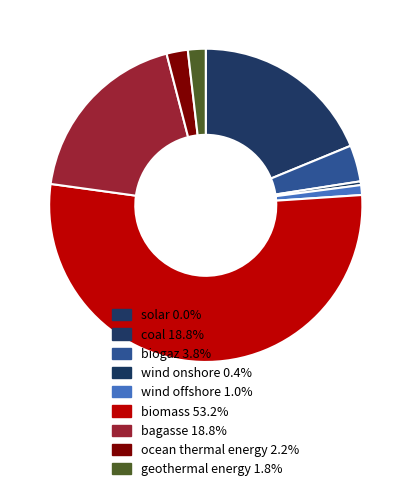

What is the largest slice in the pie chart?

biomass